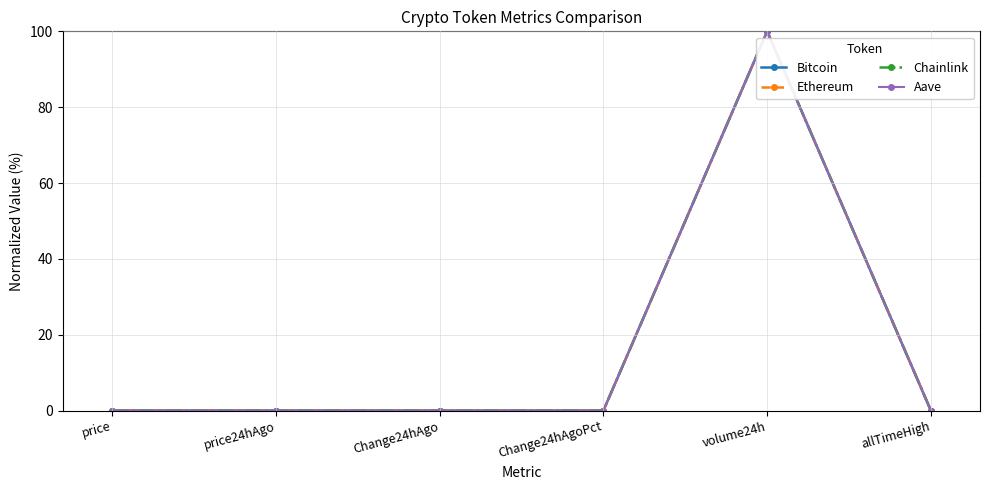

The Bitcoin series shows 47.6 at volume24h. True or false?

False